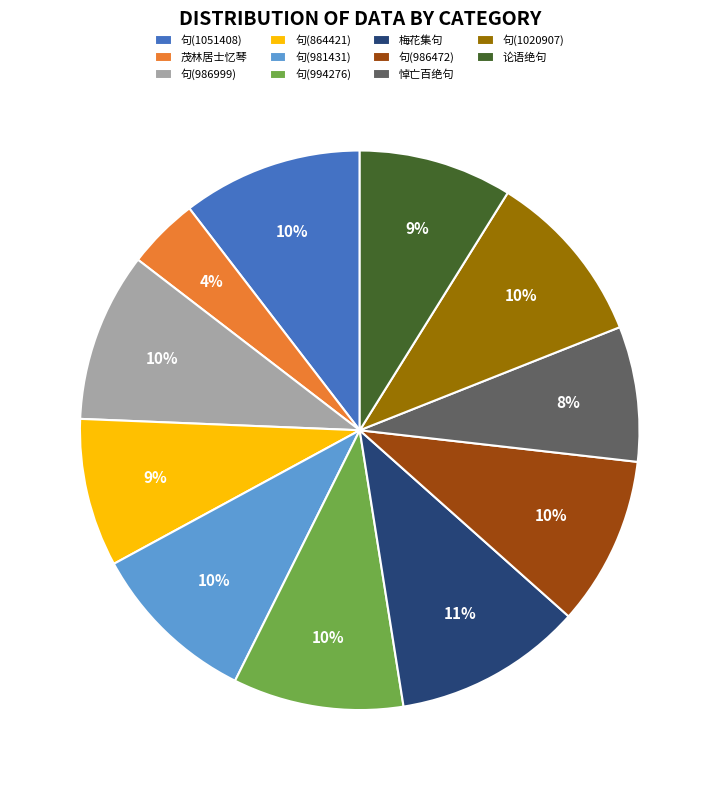

Approximately how many times larger is the value at 梅花集句 compared to 句(994276)?

1.1